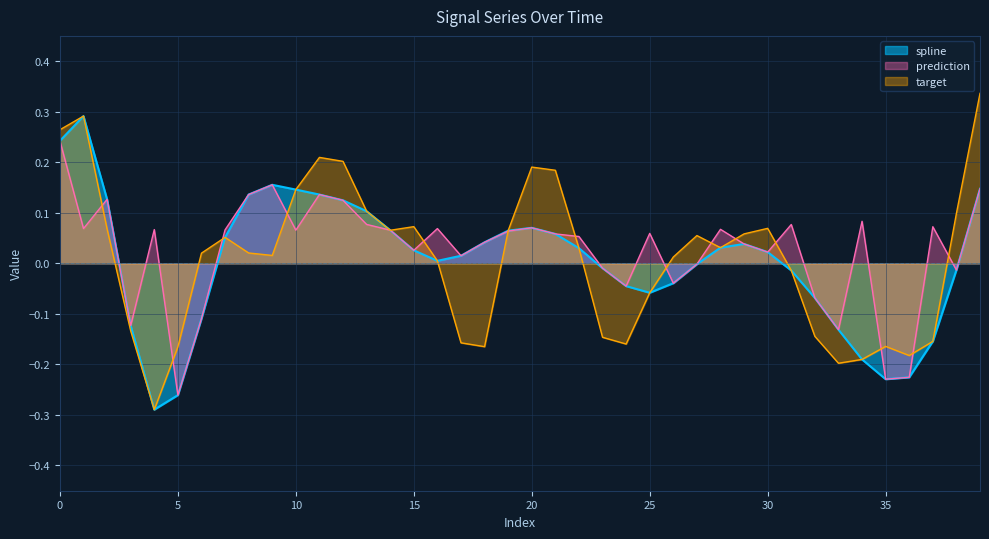

What is the value of the prediction point at the 7th from the left?

-0.1